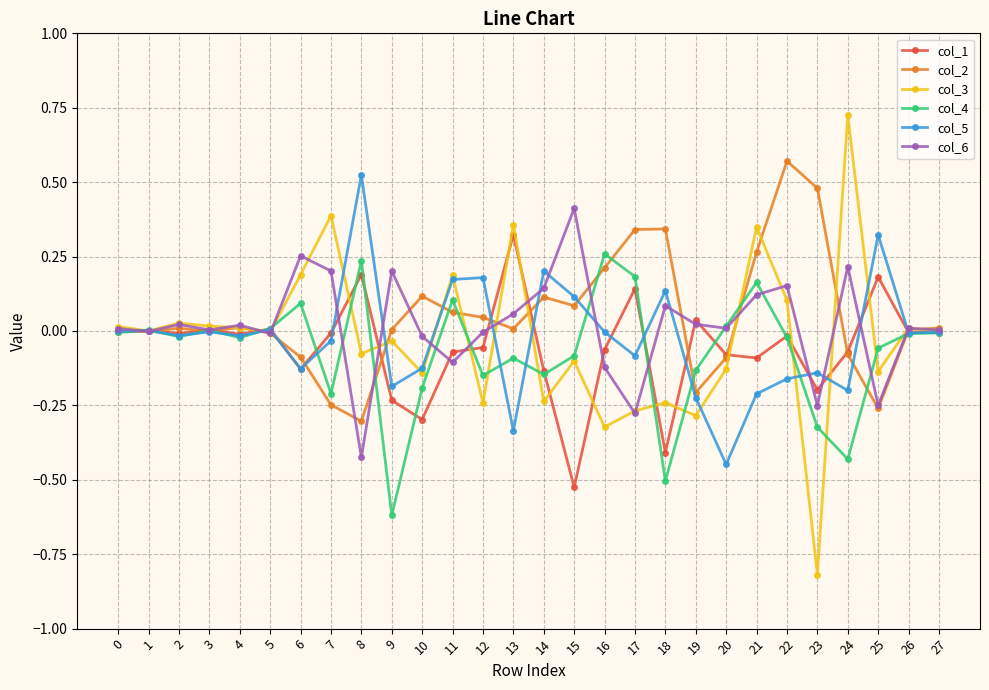

Is it true that col_6 equals 0.2 at 21?

False